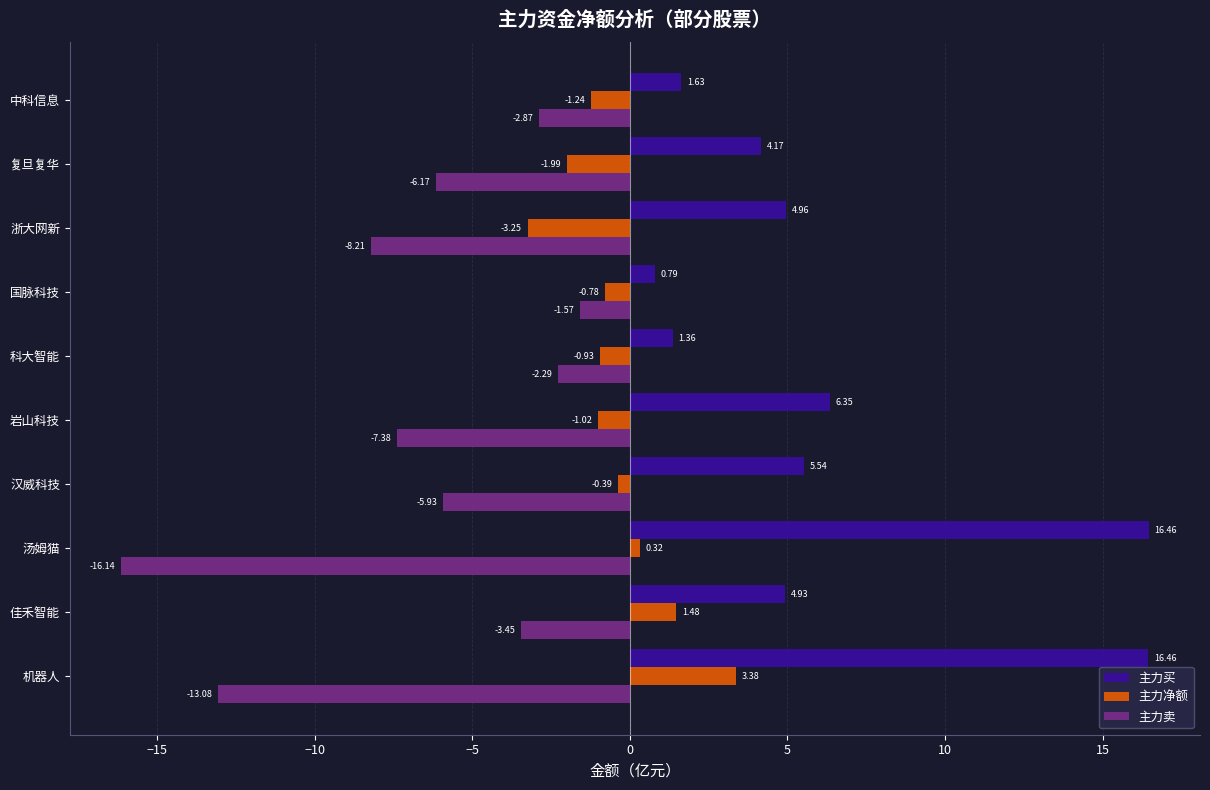

Which category has the lowest value in the 主力买 series?

国脉科技